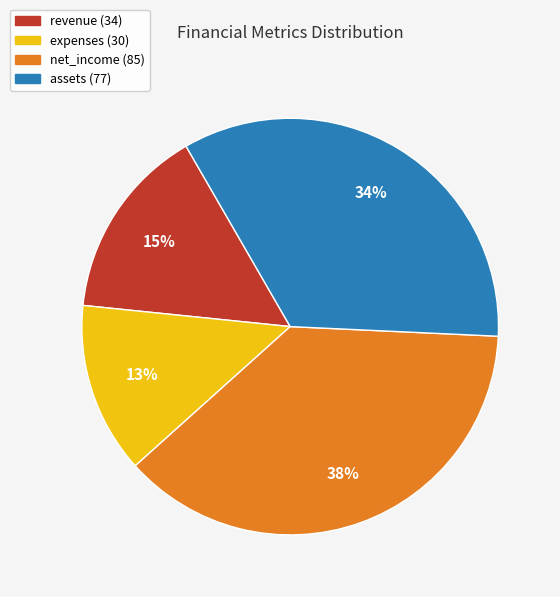

To the nearest percent, what is the average slice percentage?

25%